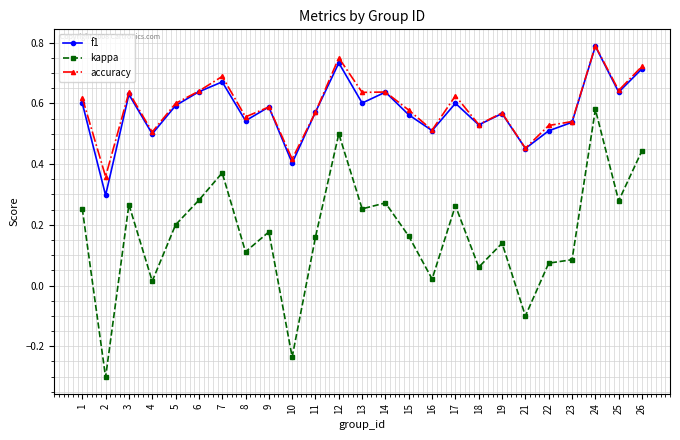

Is the value of f1 at 8 greater than the value of accuracy at 5?

No